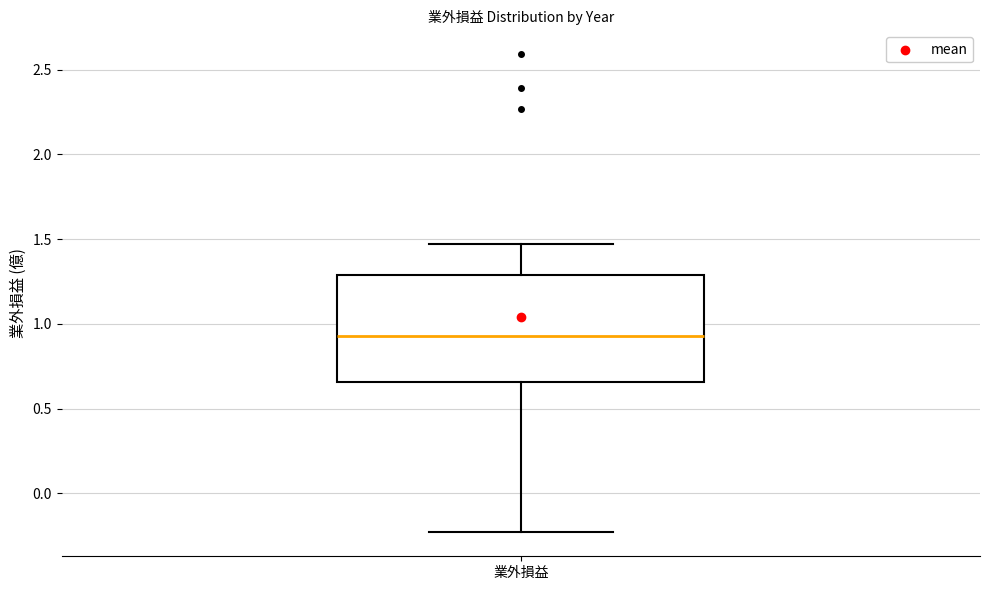

Read this box plot against the y-axis: the position of the median line, the range covered by the box, and the ends of both whiskers. The values are not printed on the chart, so give them approximately, as read against the axis.

median 0.95, box 0.65 to 1.30, whiskers -0.25 to 1.45